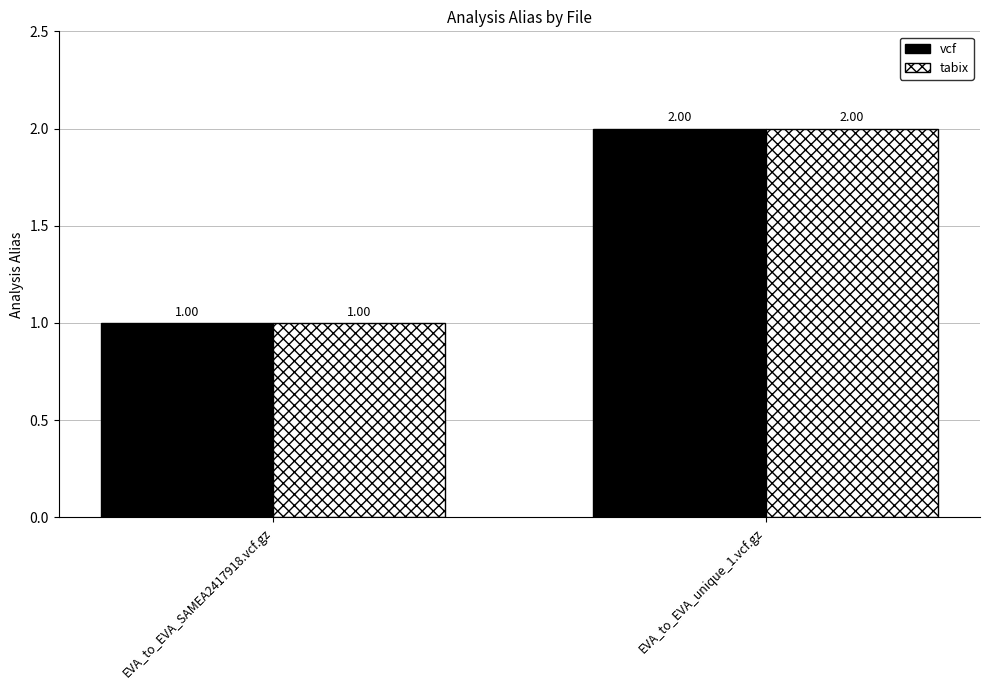

Is the value of tabix at EVA_to_EVA_unique_1.vcf.gz greater than the value of vcf at EVA_to_EVA_SAMEA2417918.vcf.gz?

Yes